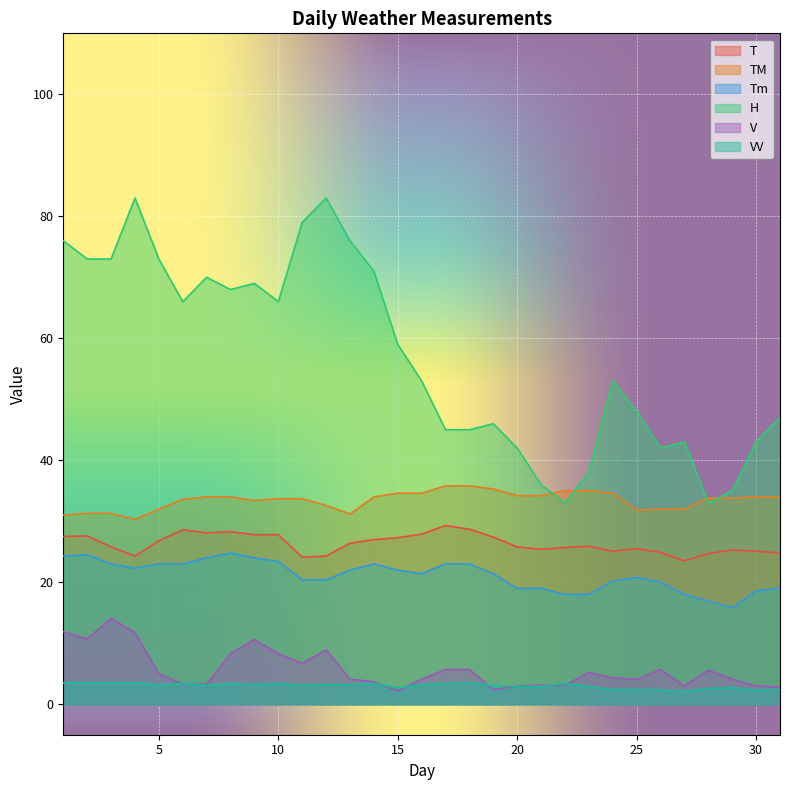

True or false: V and Tm intersect in this chart.

False